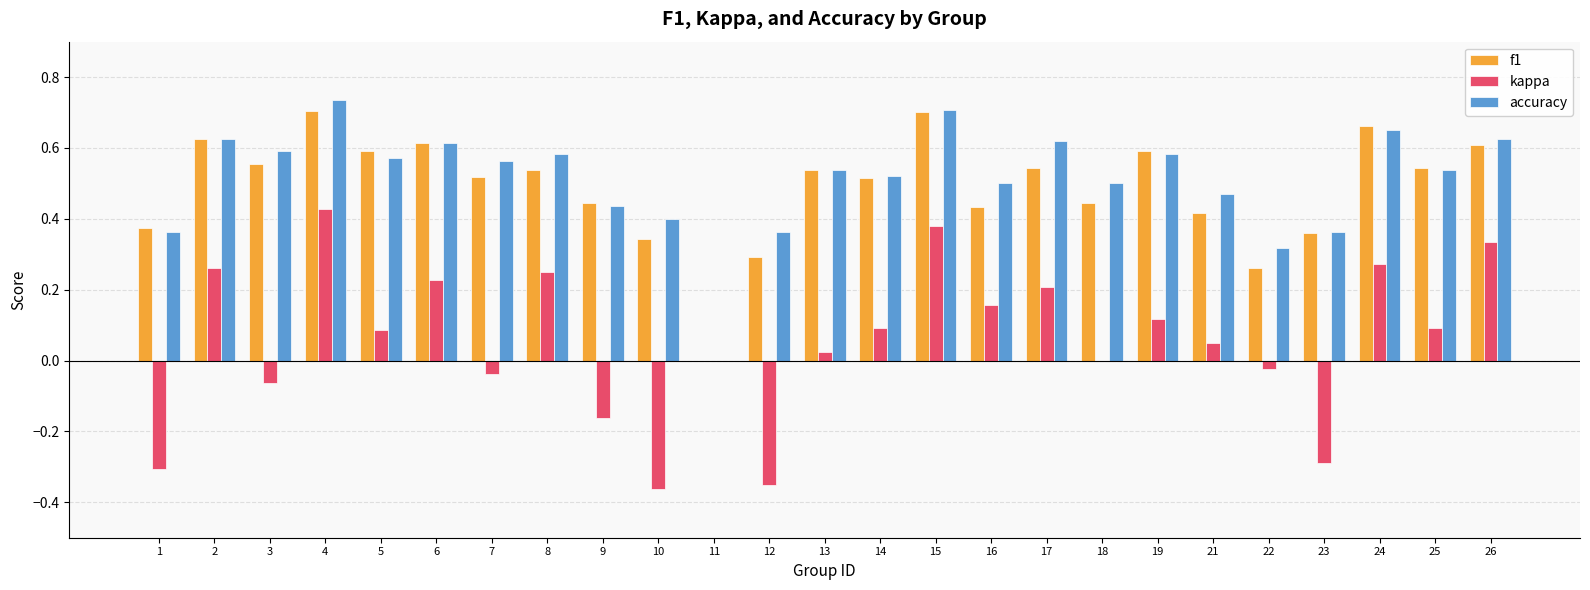

Is the value of accuracy at 22 greater than the value of f1 at 1?

No